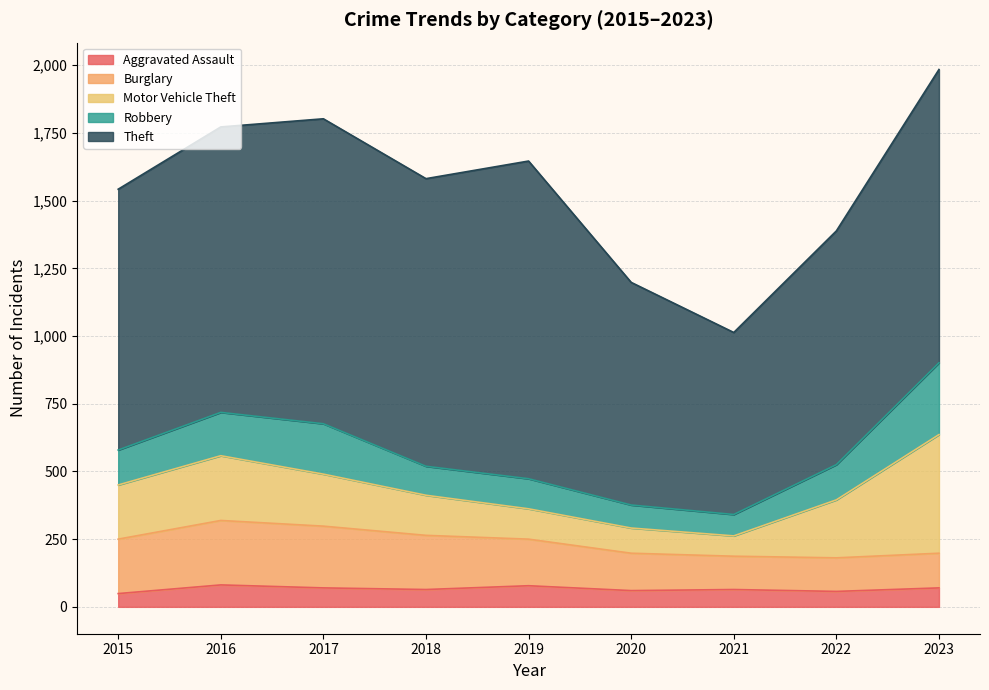

What is the difference between the Motor Vehicle Theft values at 2017 and 2021?

117